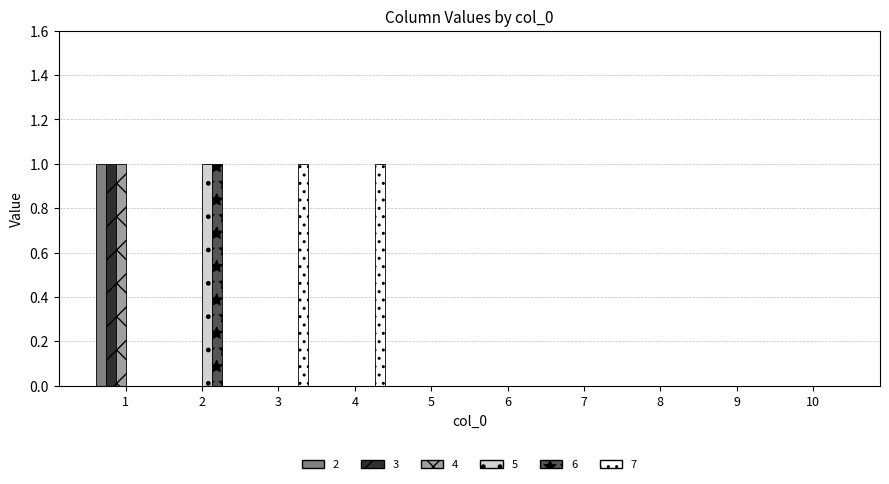

Which series has the largest total across all categories?

7